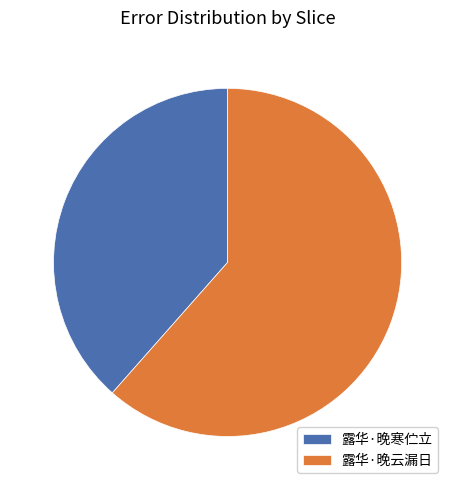

Is it true that 露华·晚云漏日 is 62% of the pie?

True